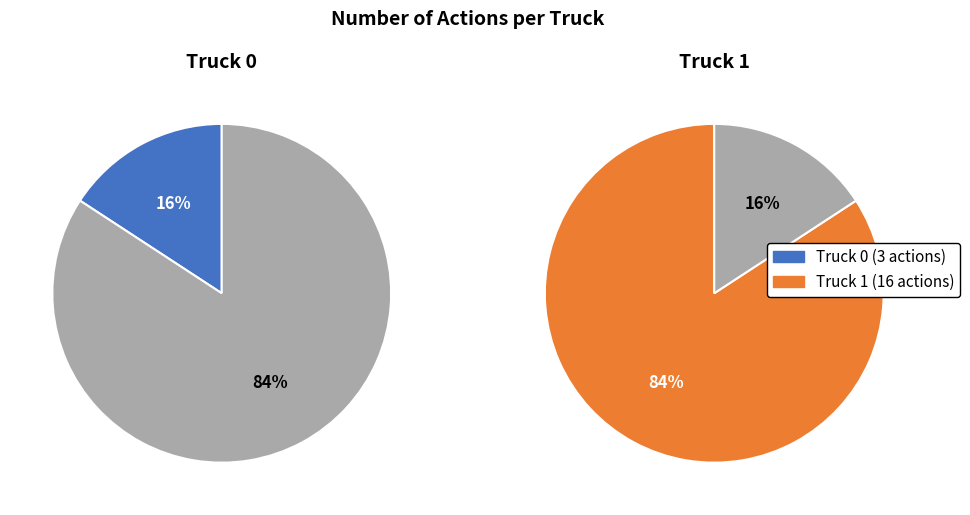

What is the smallest slice in the pie chart?

Truck 0